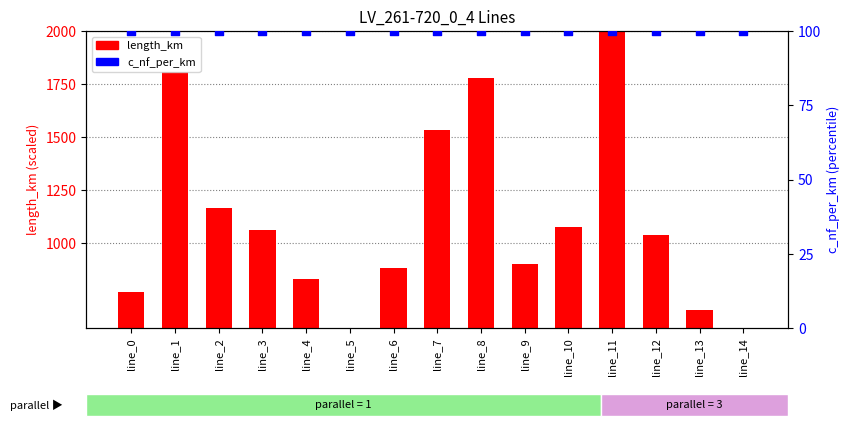

Is the value of length_km at line_3 greater than the value of c_nf_per_km at line_5?

Yes